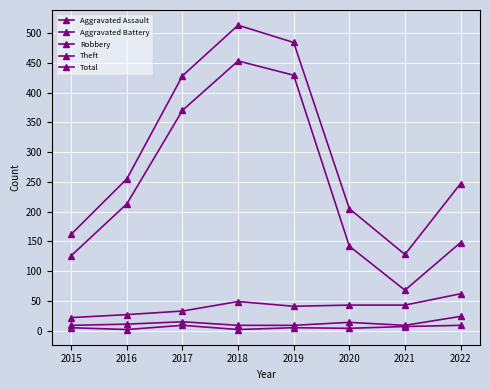

How many categories are shown in the chart?

8